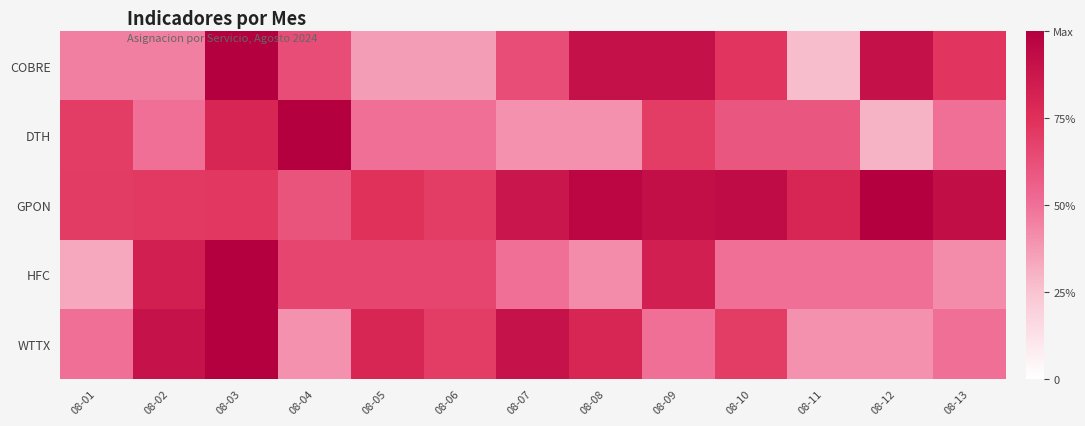

Which has a higher value, 08-12 or 08-07?

08-12